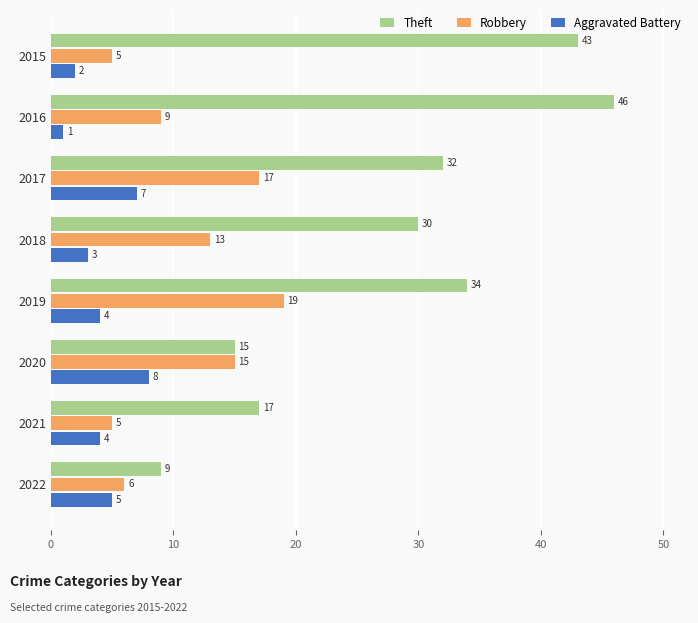

Which series has the largest total across all categories?

Theft